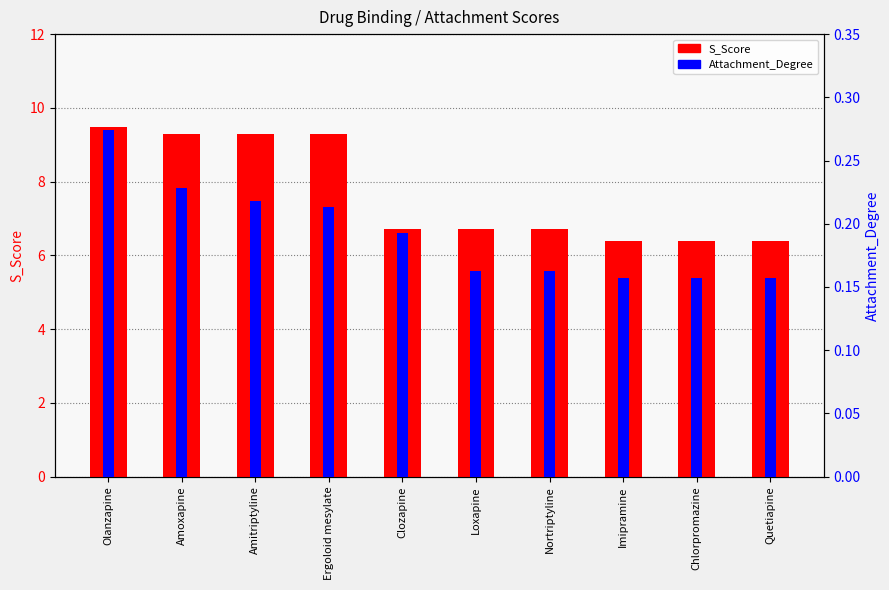

What are all the series names shown in the legend?

S_Score, Attachment_Degree